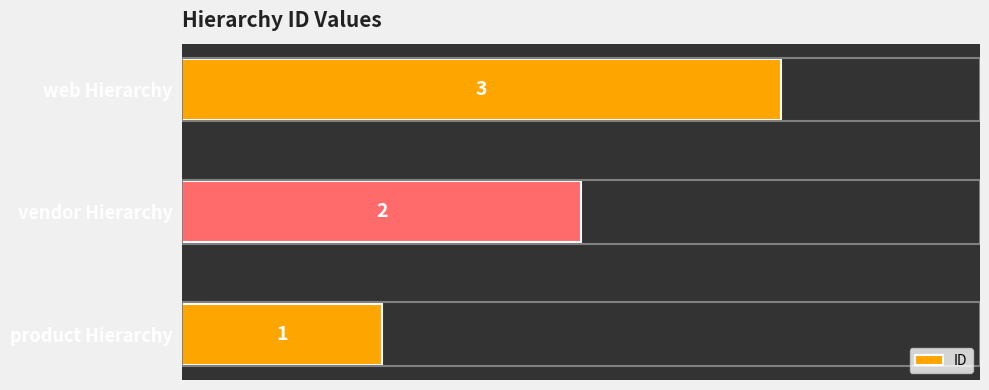

Count the values in the range 1 to 3.

3